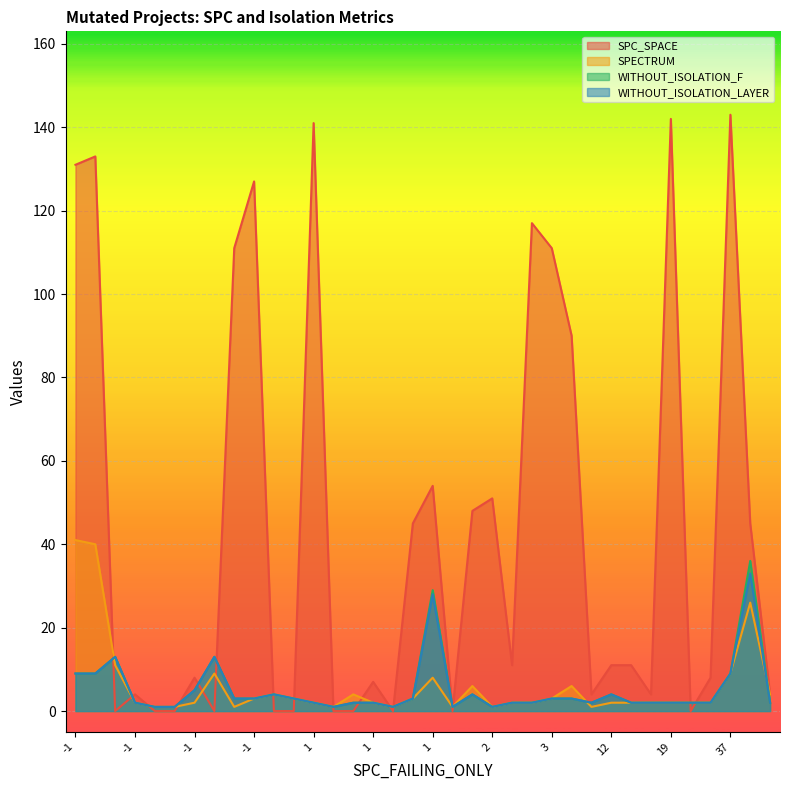

The WITHOUT_ISOLATION_LAYER series shows 1 at -1. True or false?

False